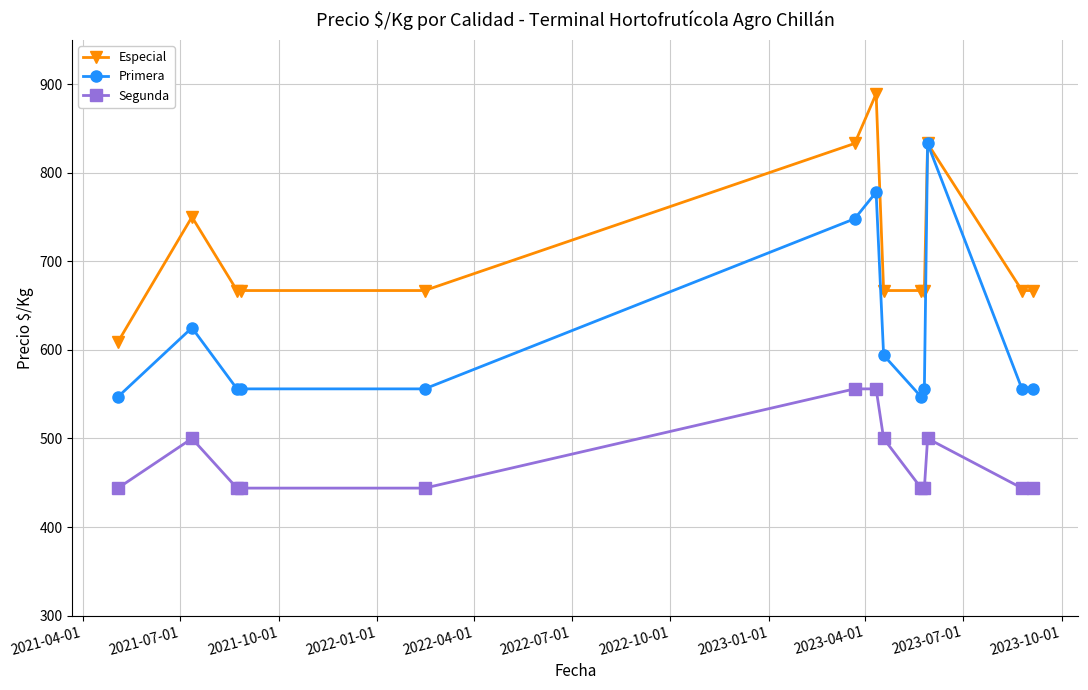

What is the difference between the second highest and minimum values in the Segunda series?

112